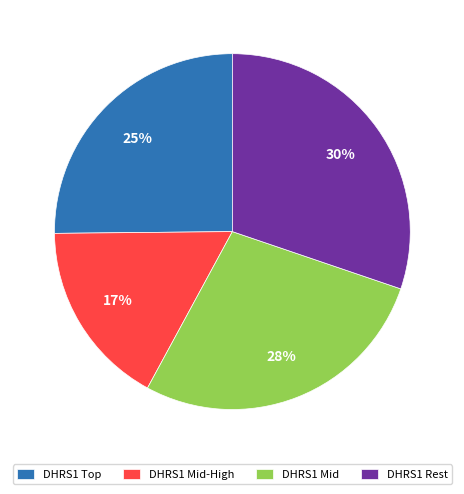

Which category has the biggest portion of the pie?

DHRS1 Rest